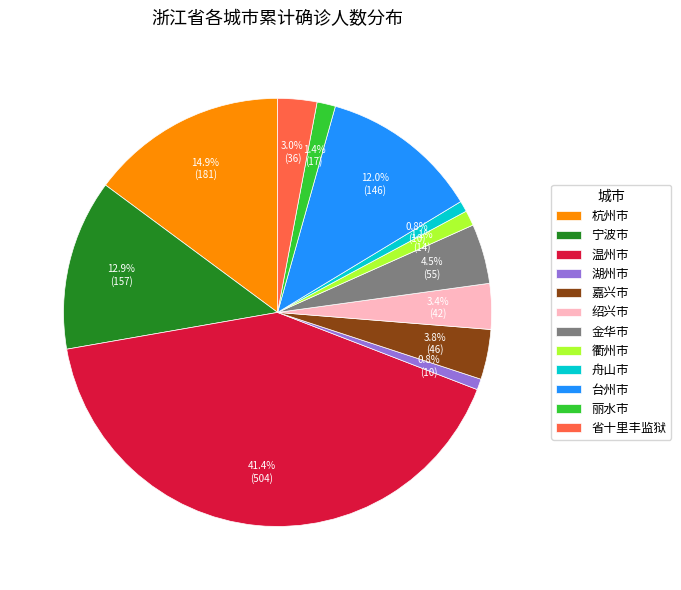

Do 嘉兴市 and 绍兴市 together represent more than half of the pie?

No